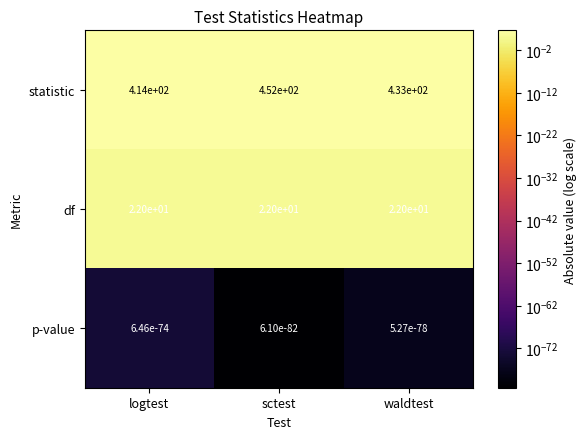

How many data points does each series have?

3